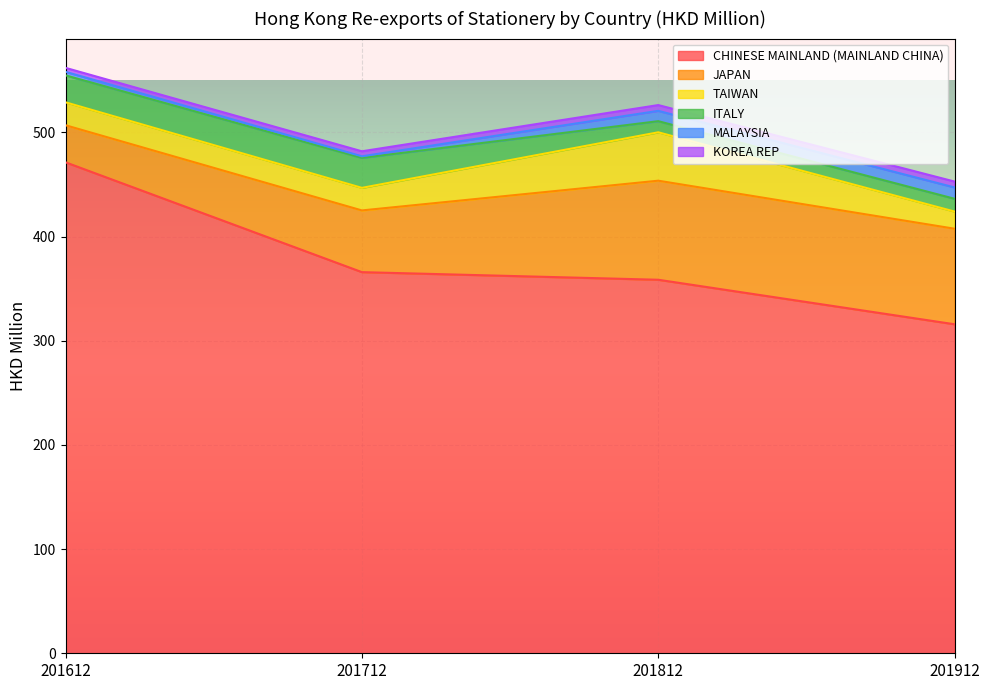

List the labels in order of MALAYSIA value, smallest first.

201712, 201612, 201812, 201912